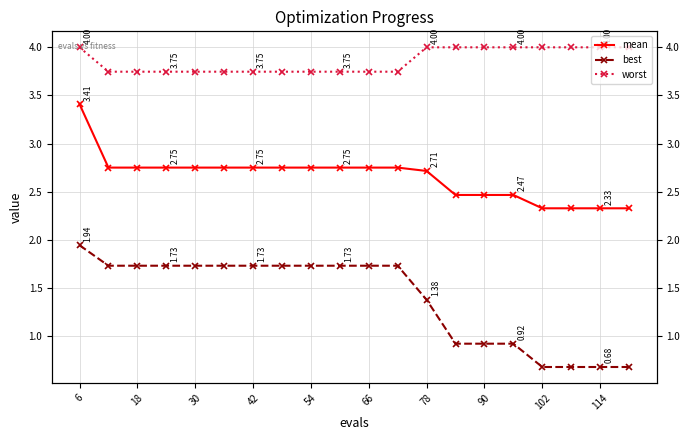

Which series has the largest range (max minus min)?

best